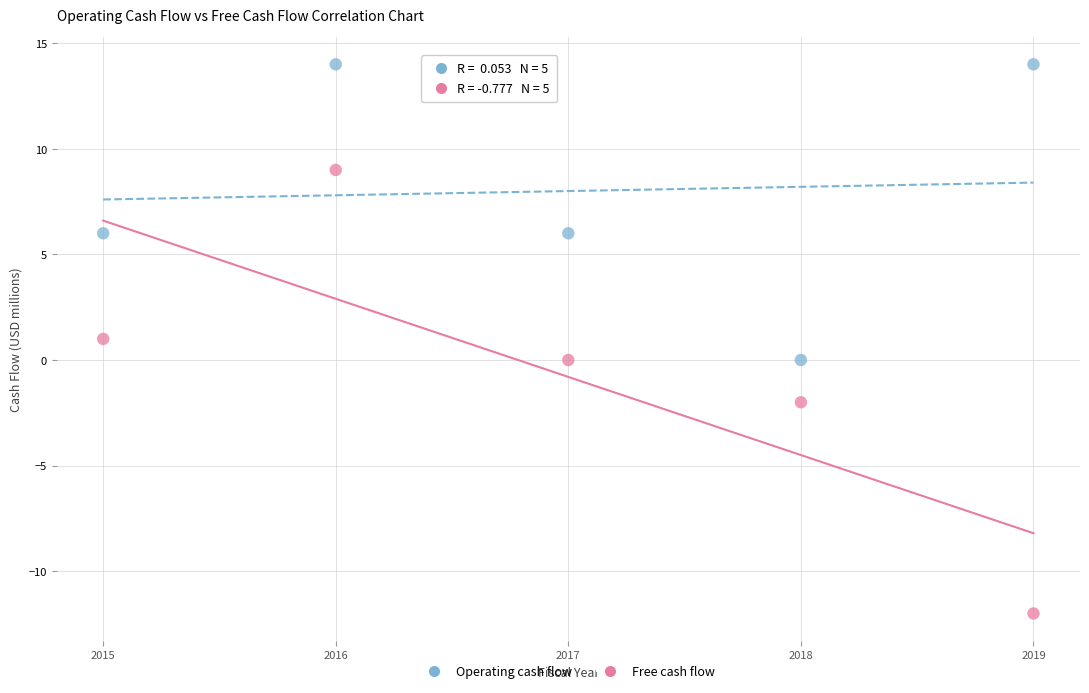

Which series reaches the maximum Y coordinate?

Operating cash flow